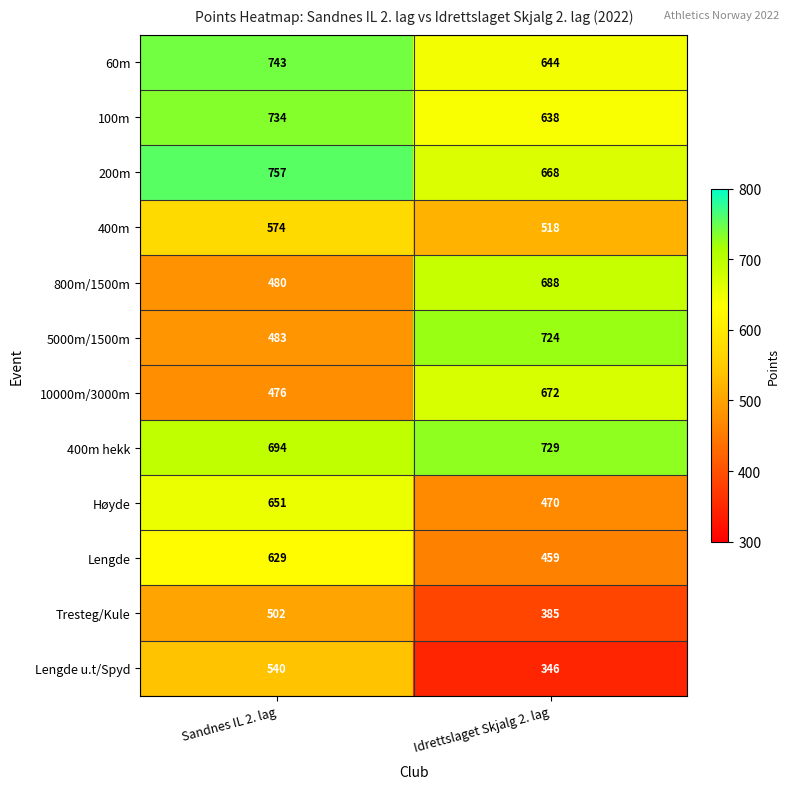

What is the sum of all 100m values?

1372